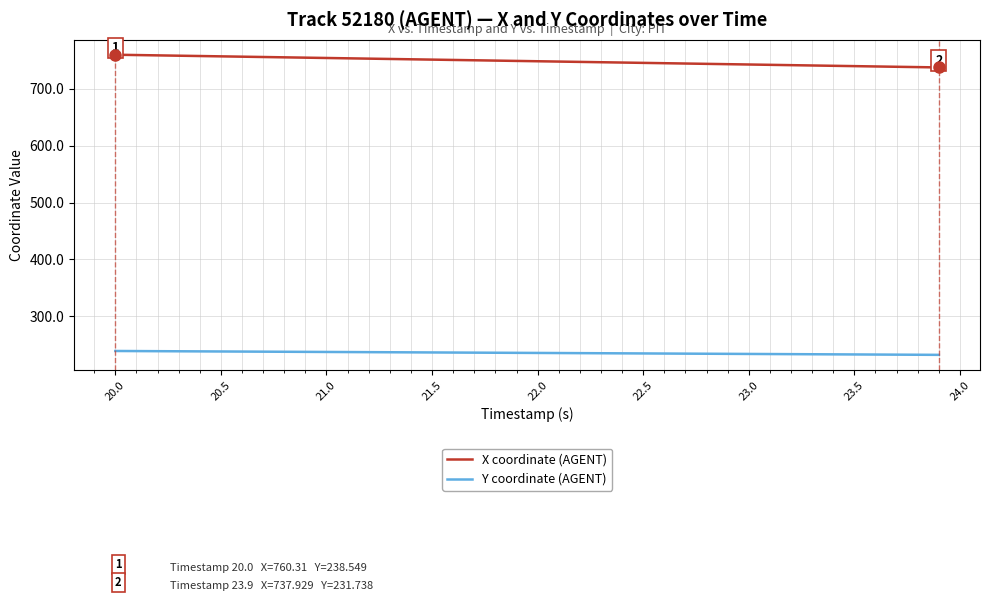

Which series has the largest total across all categories?

X coordinate (AGENT)